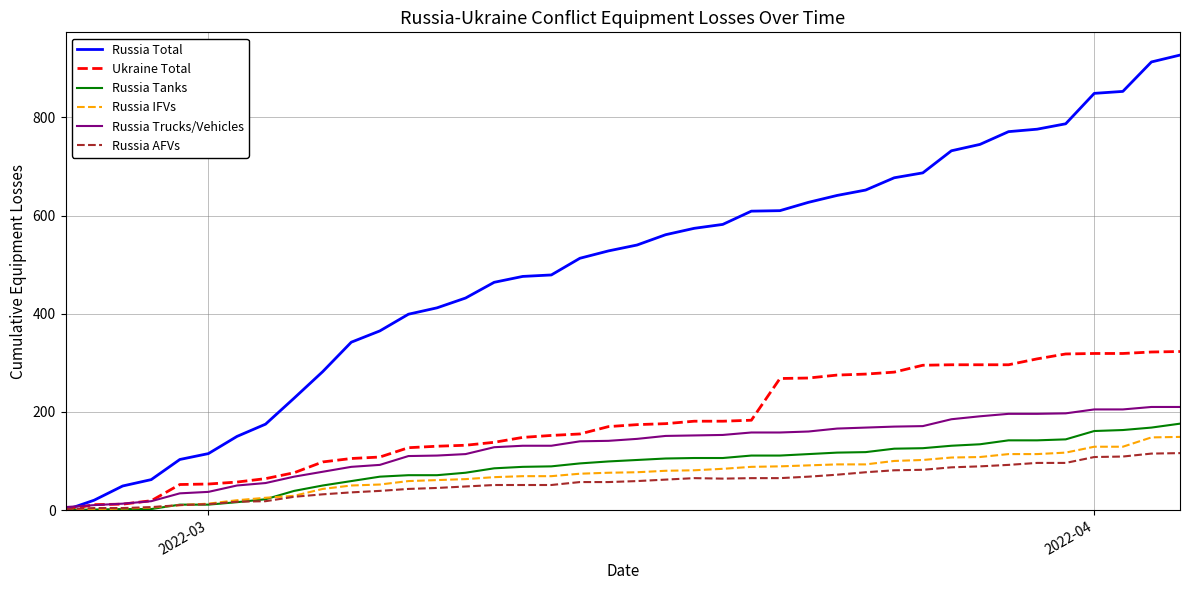

Which series has the largest total across all categories?

Russia Total